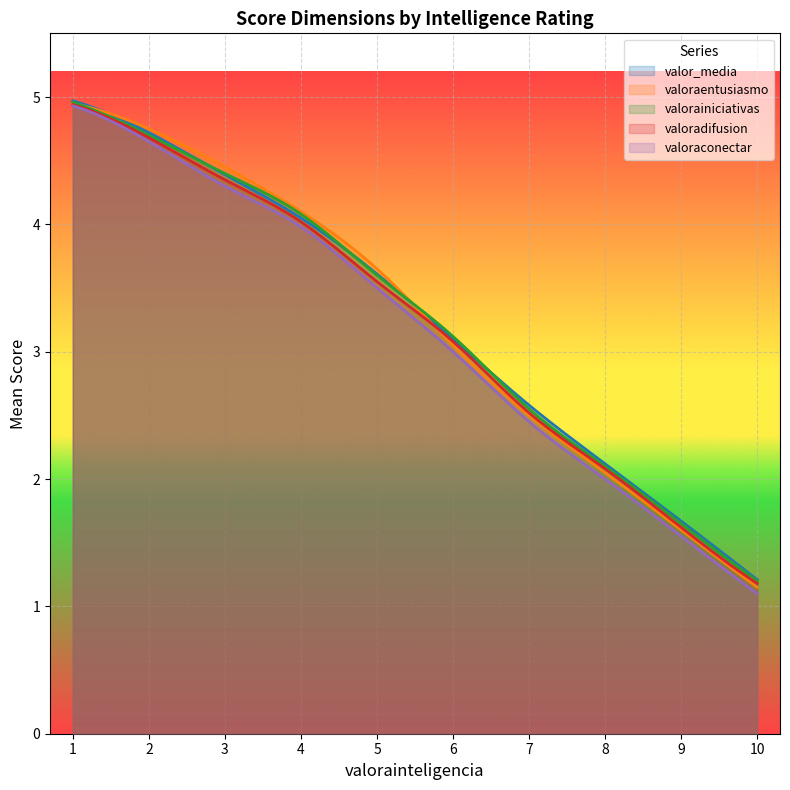

True or false: valoradifusion and valor_media intersect in this chart.

False